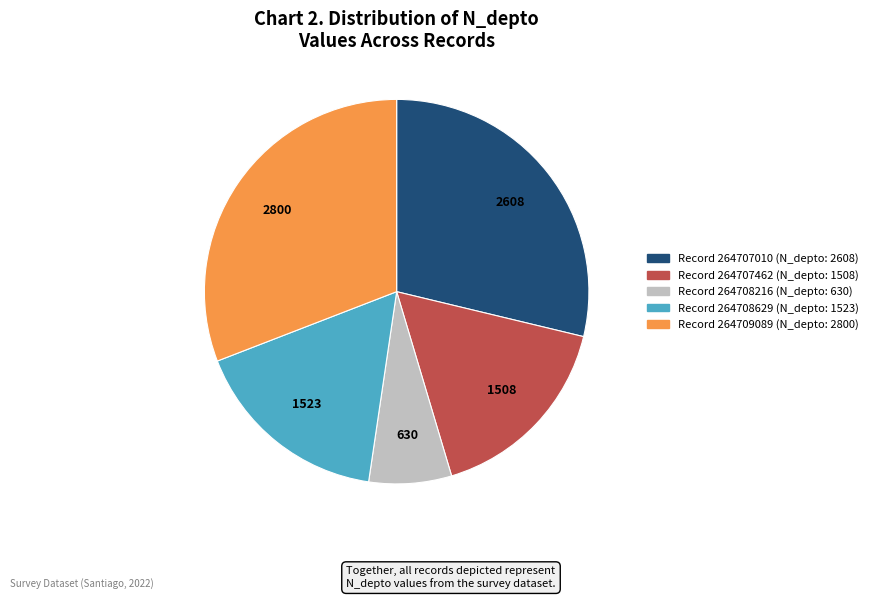

Is there a majority slice in this chart?

No